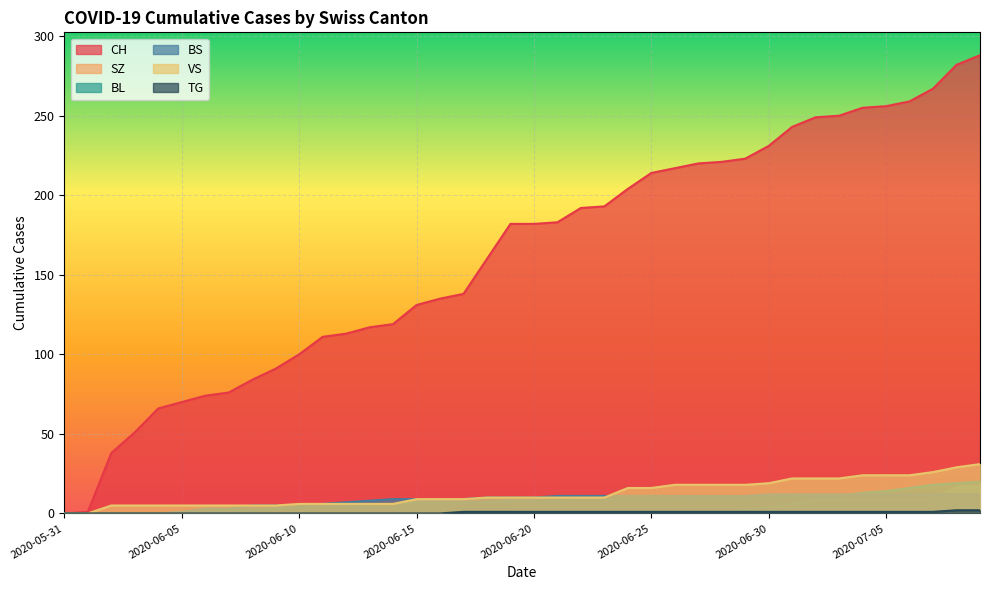

True or false: TG and CH cross at least once.

False